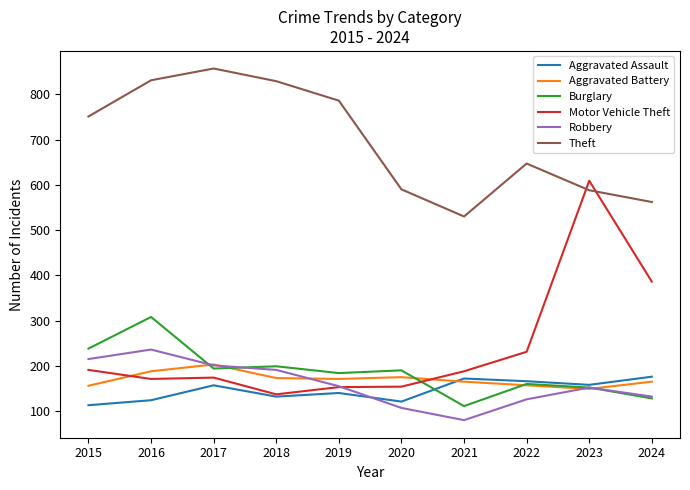

The Aggravated Battery series shows 188 at 2016. True or false?

True